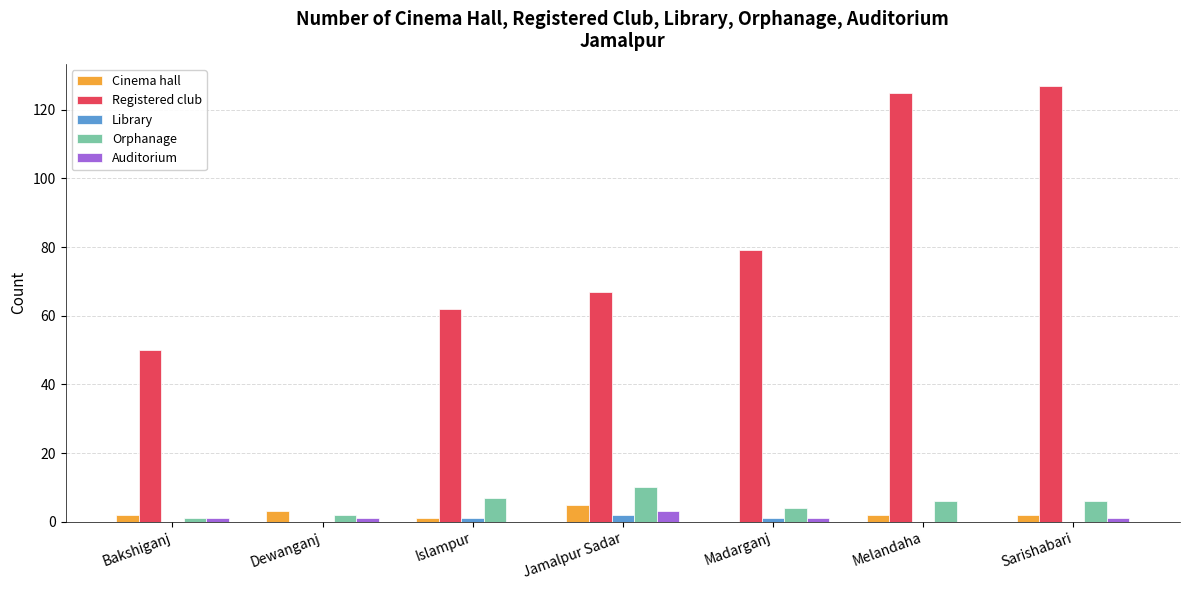

What is the sum of all Auditorium values?

7